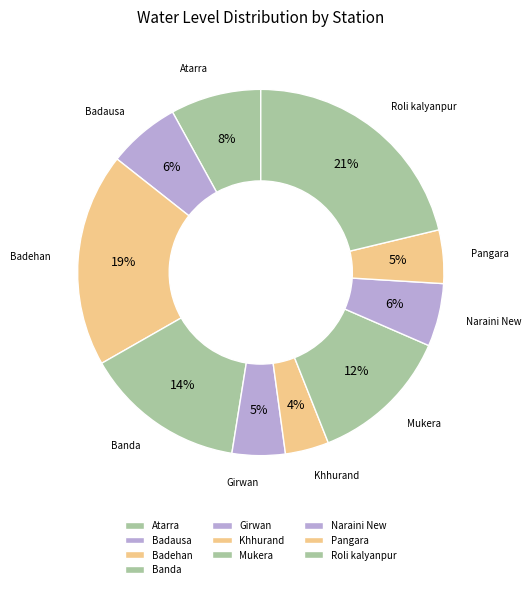

Which slice is the largest?

Roli kalyanpur